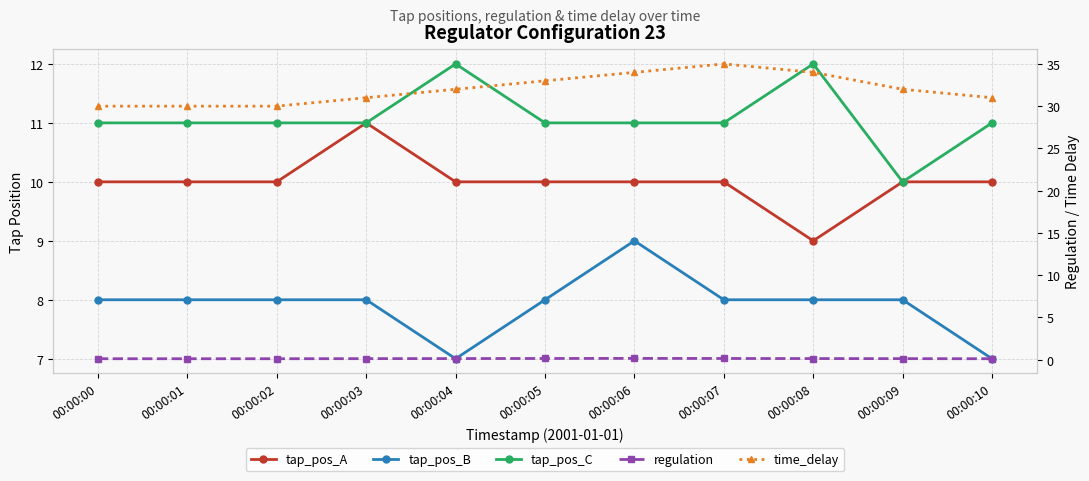

The tap_pos_C series shows 5.2 at 00:00:00. True or false?

False